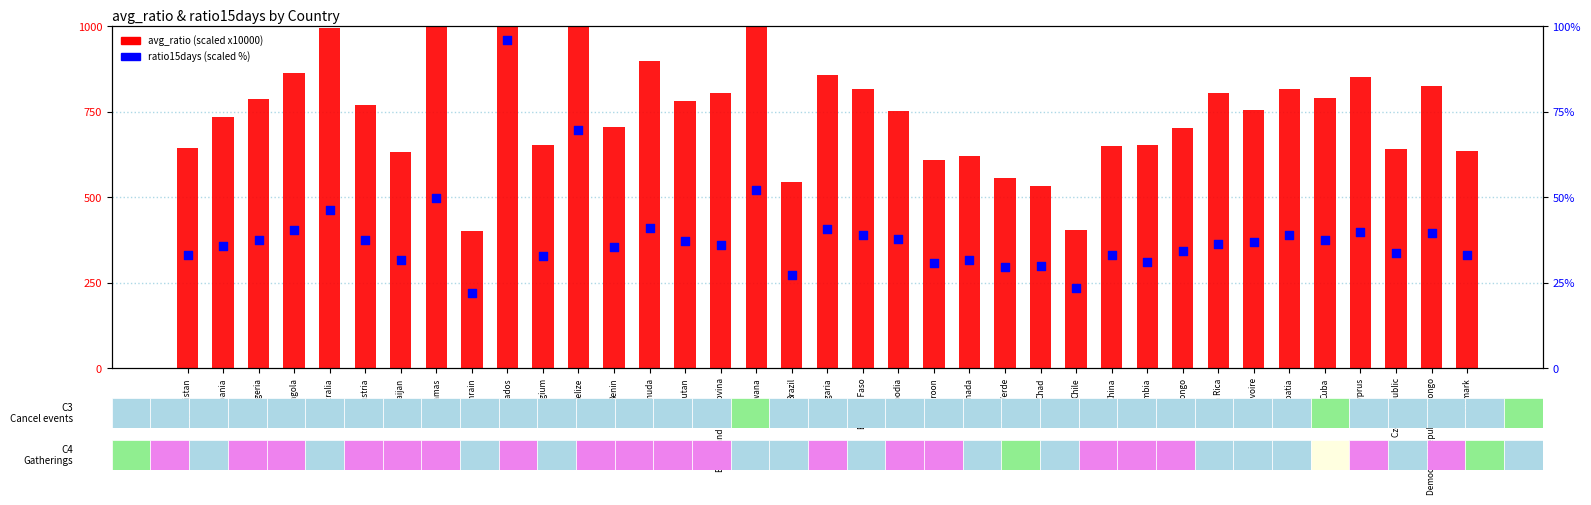

At which category is the sum across all series the highest?

Barbados